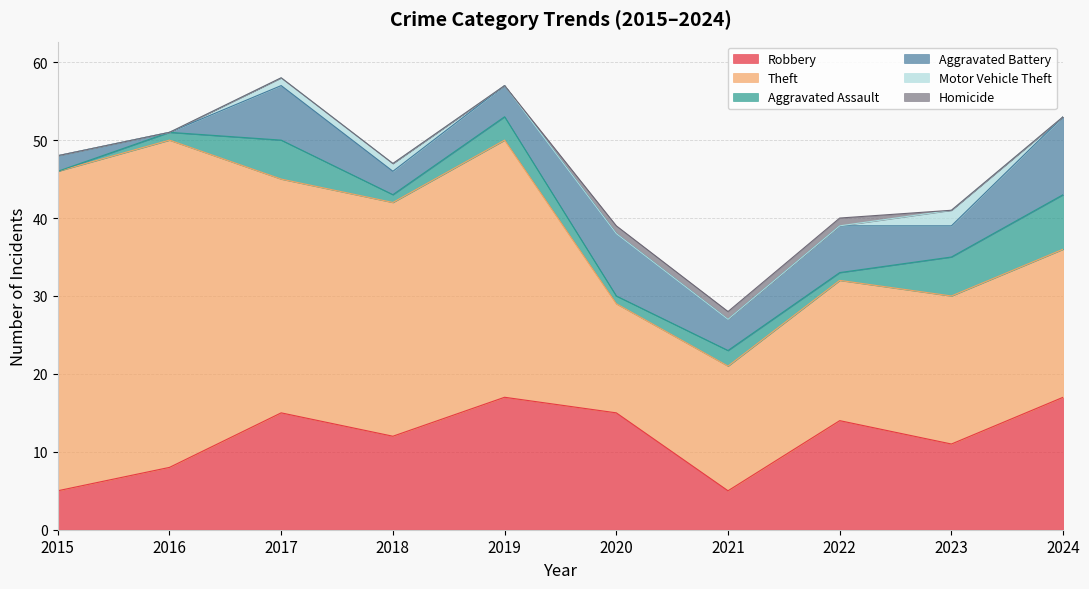

Which label corresponds to the largest value in the chart?

2016